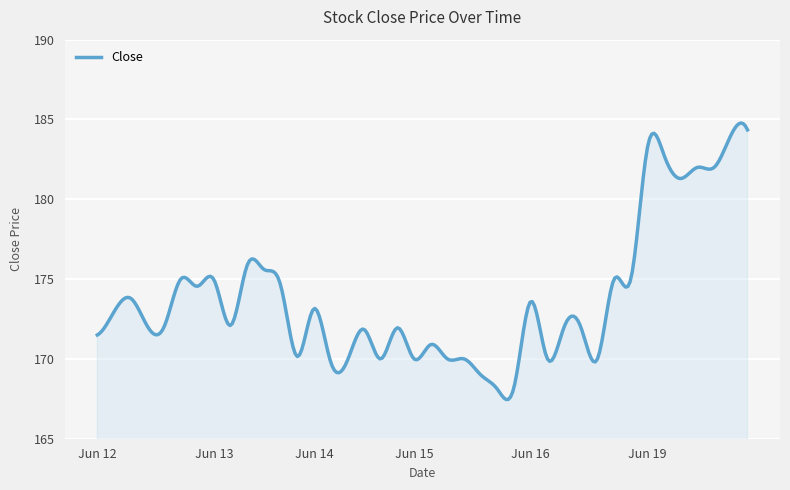

What is the difference between the second highest and minimum values?

17.3